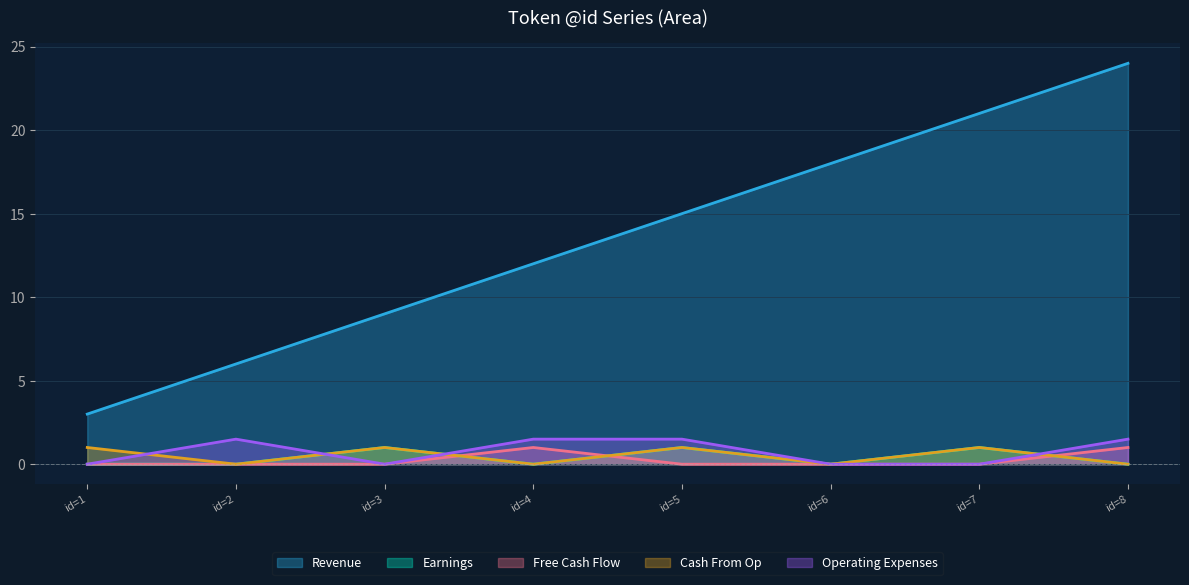

At how many categories does at least one series exceed 18?

2